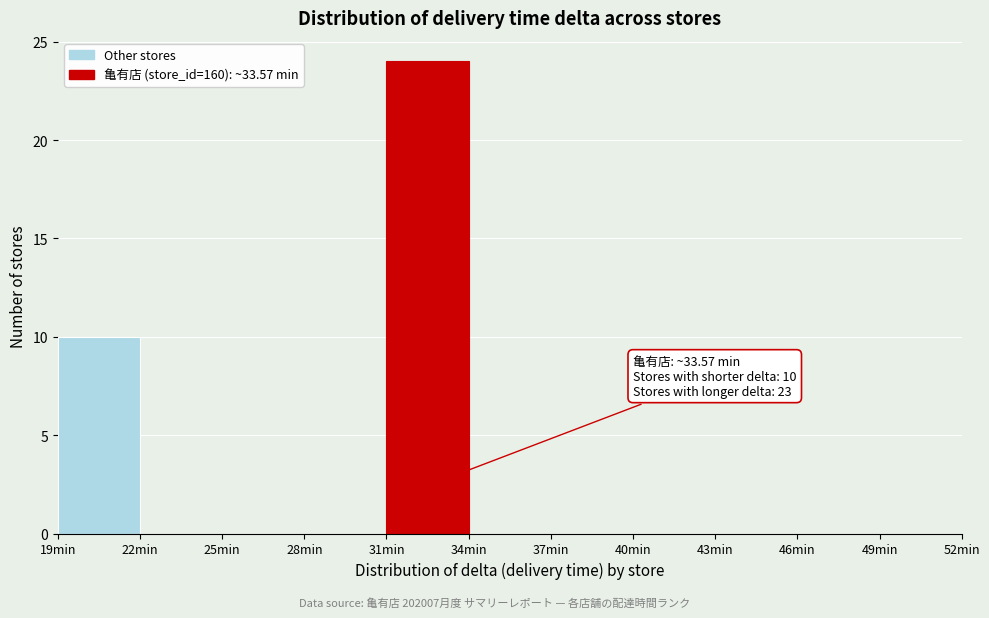

Which range on the x-axis has the tallest bar?

31 to 34